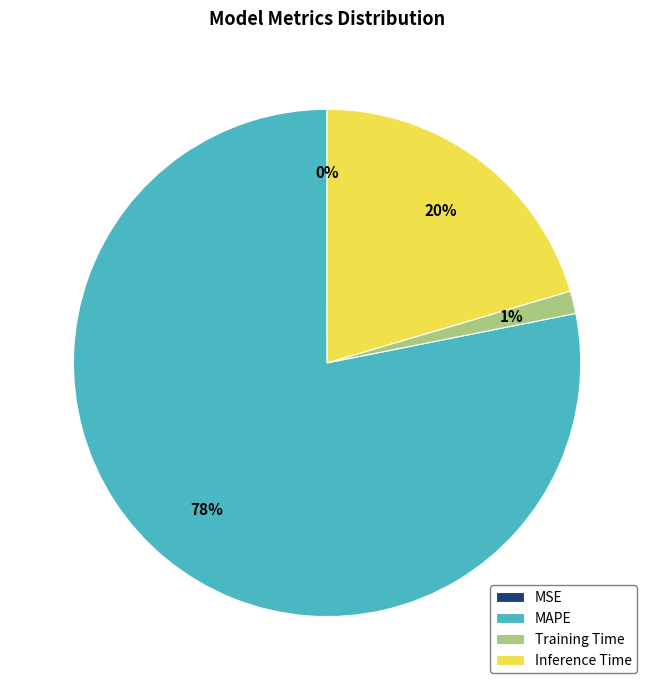

Which slice is the largest?

MAPE